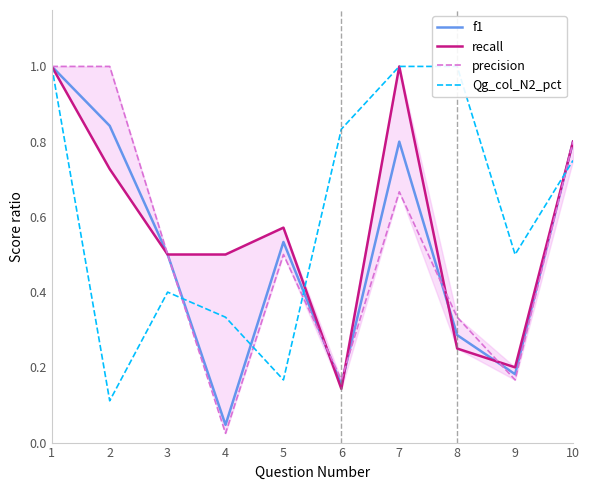

What is the approximate value of Qg_col_N2_pct at 4?

0.3